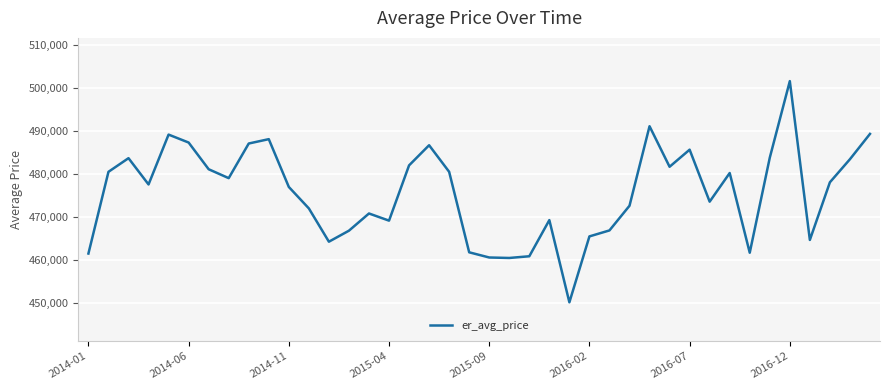

What is the sum of all values?

19026880